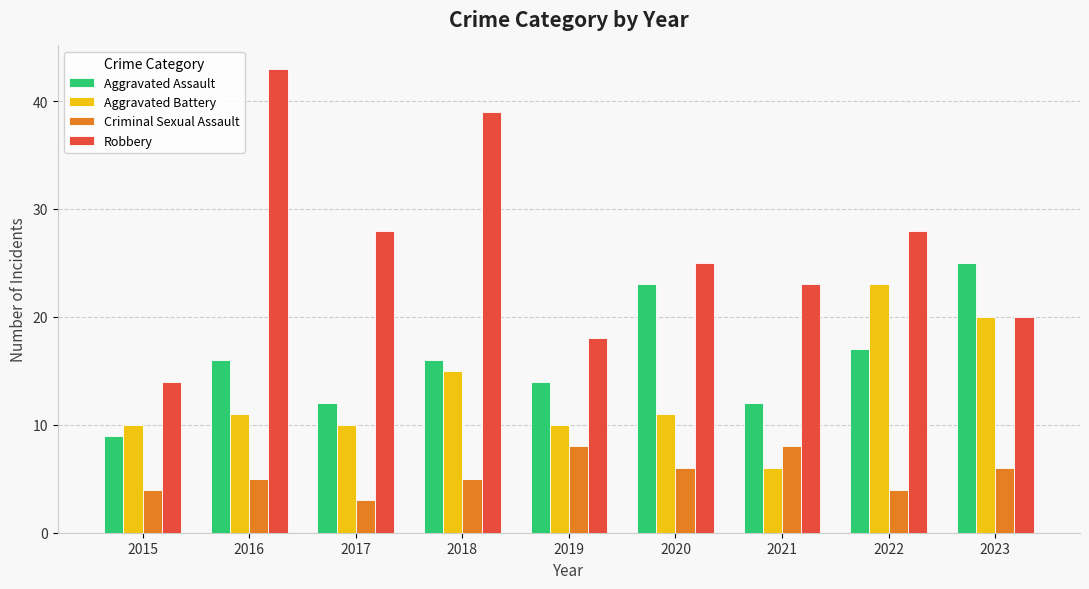

Rank the series by their maximum value, from highest to lowest.

Robbery, Aggravated Assault, Aggravated Battery, Criminal Sexual Assault